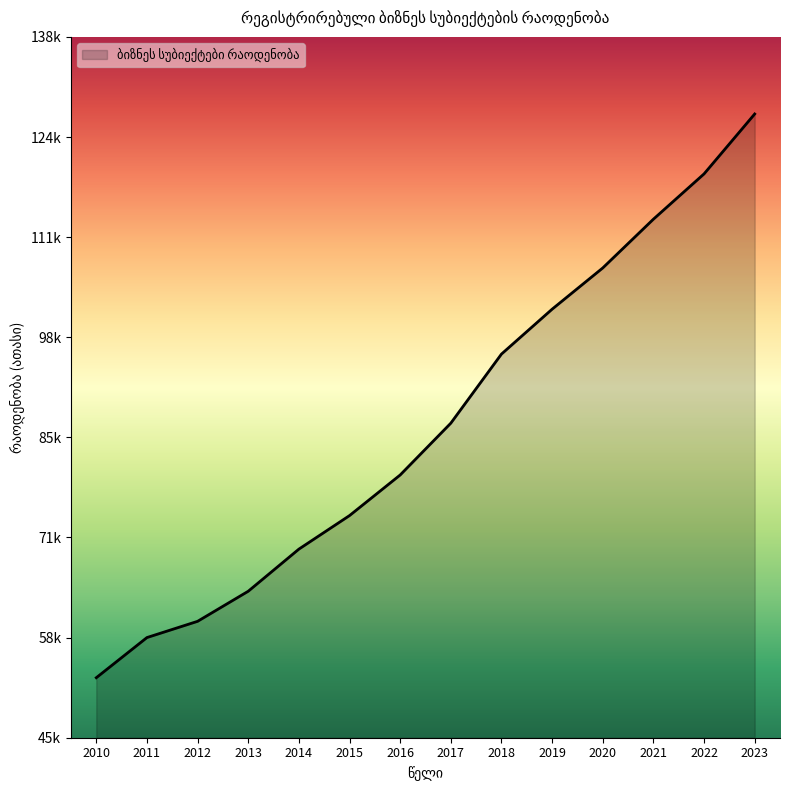

Rank the categories by value from highest to lowest.

2023, 2022, 2021, 2020, 2019, 2018, 2017, 2016, 2015, 2014, 2013, 2012, 2011, 2010